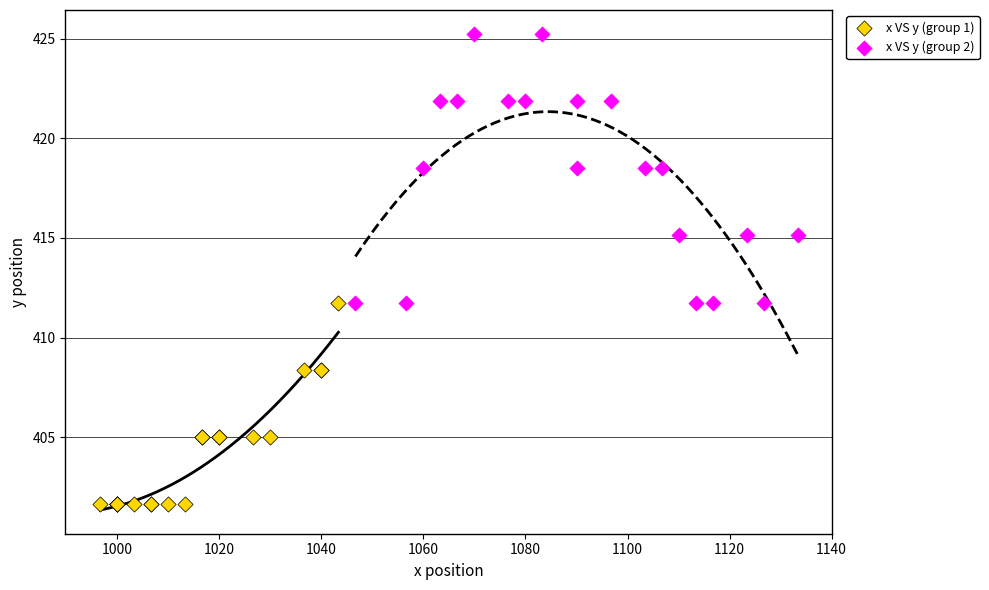

Which series has the widest spread of Y values?

x VS y (group 2)